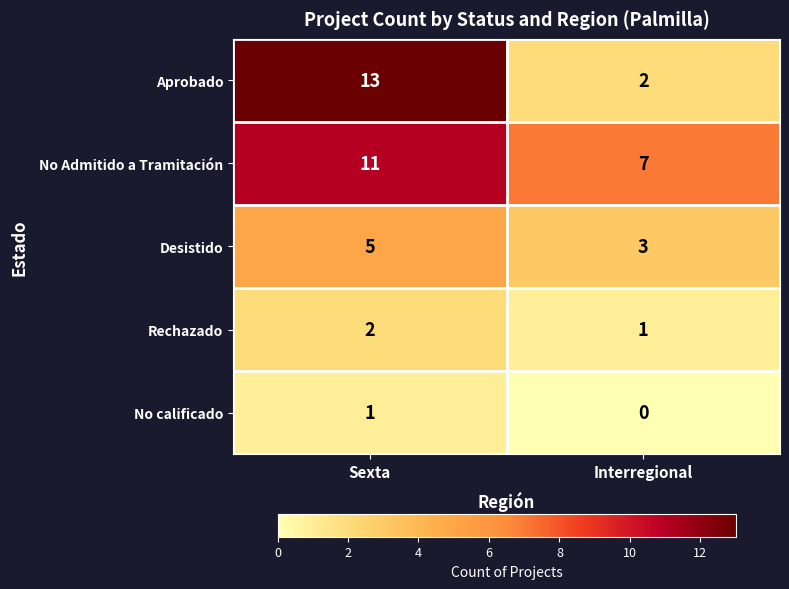

Which series has the largest range (max minus min)?

Aprobado